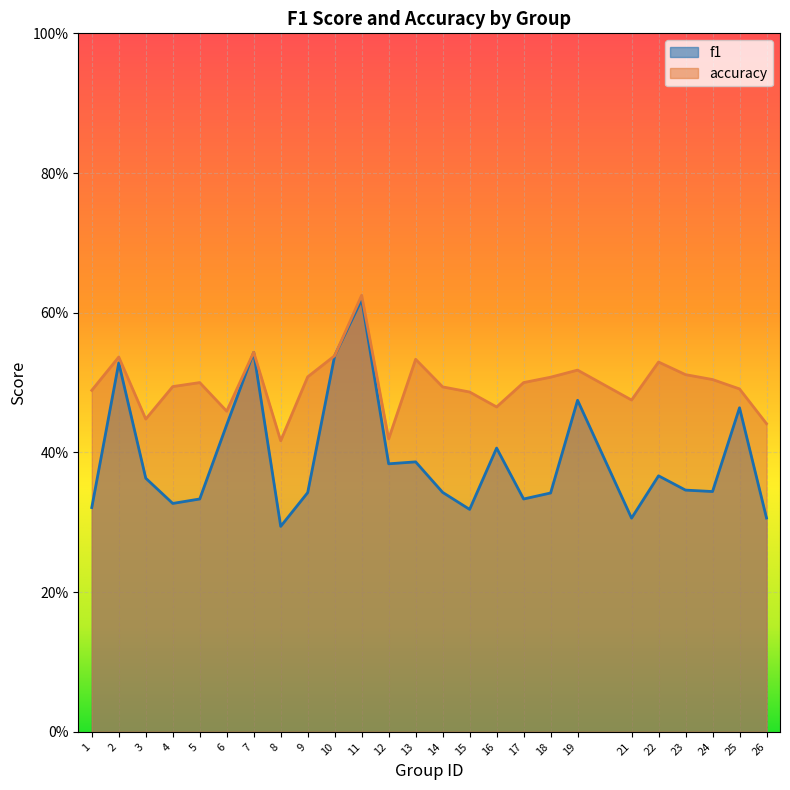

Which series changed the most between 1 and 17?

f1